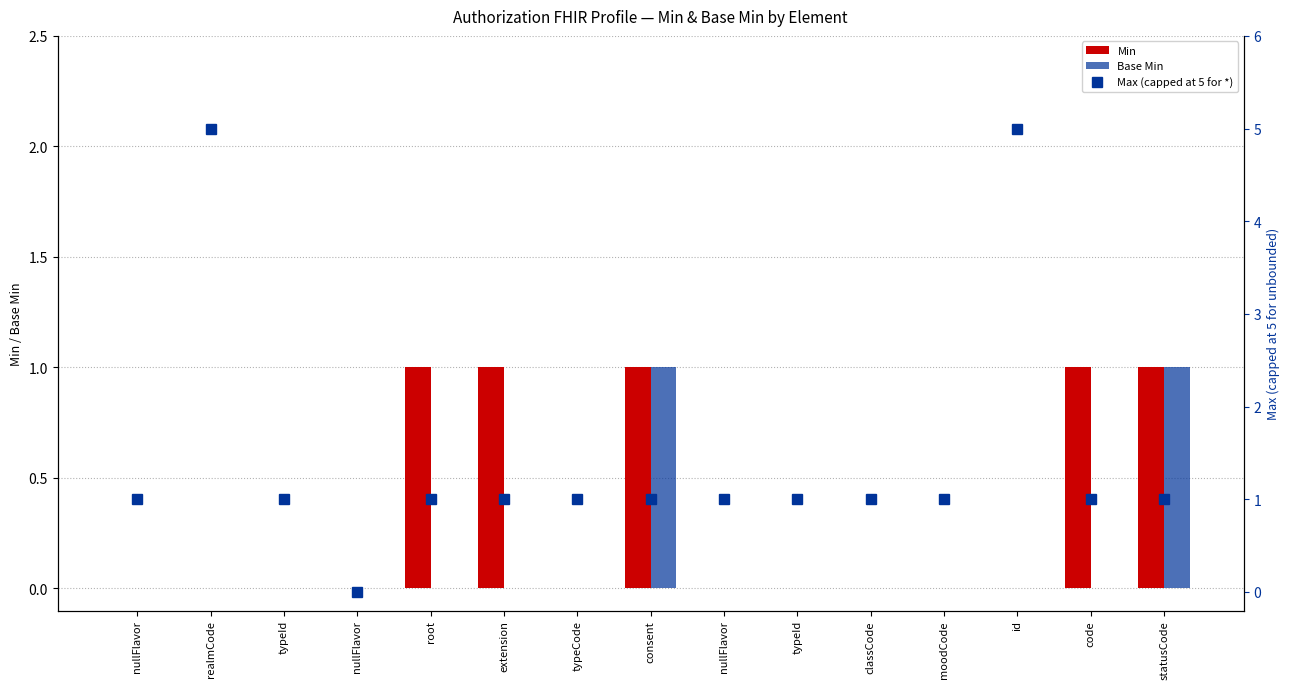

Count the number of data series in this chart.

3